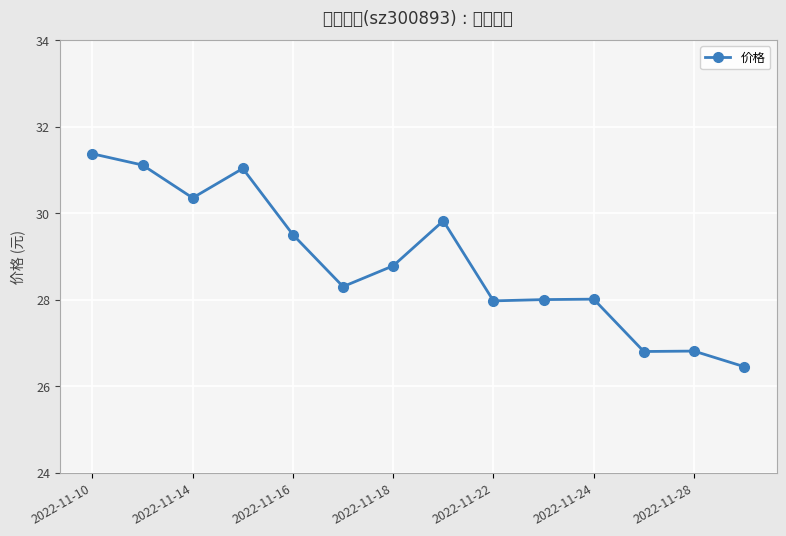

How many series are shown in this chart?

1